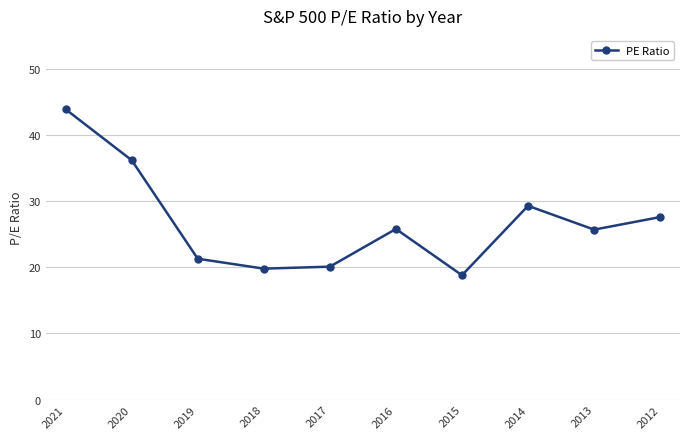

Which has a higher value, 2015 or 2020?

2020